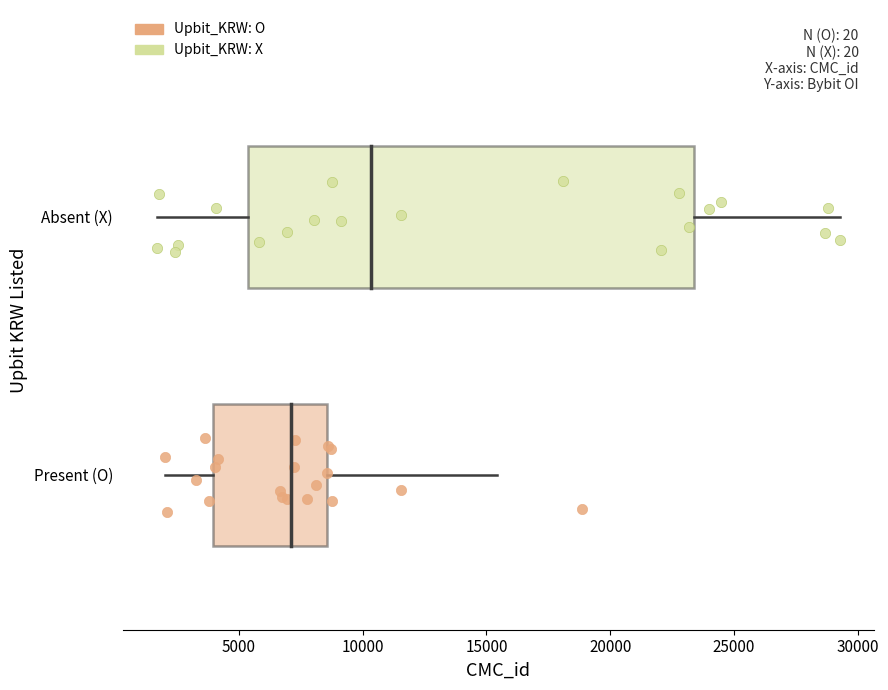

What are all the series names shown in the legend?

Upbit_KRW: O, Upbit_KRW: X